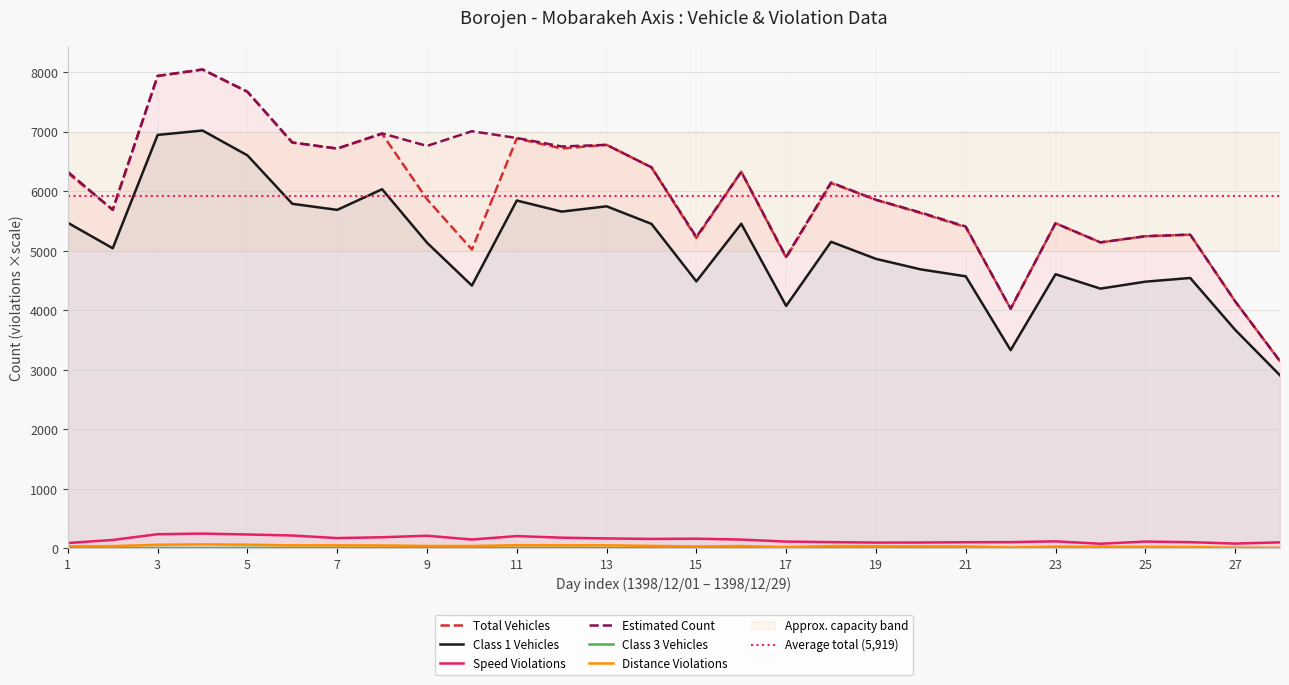

What is the difference between the Total Vehicles values at 16 and 7?

390.0